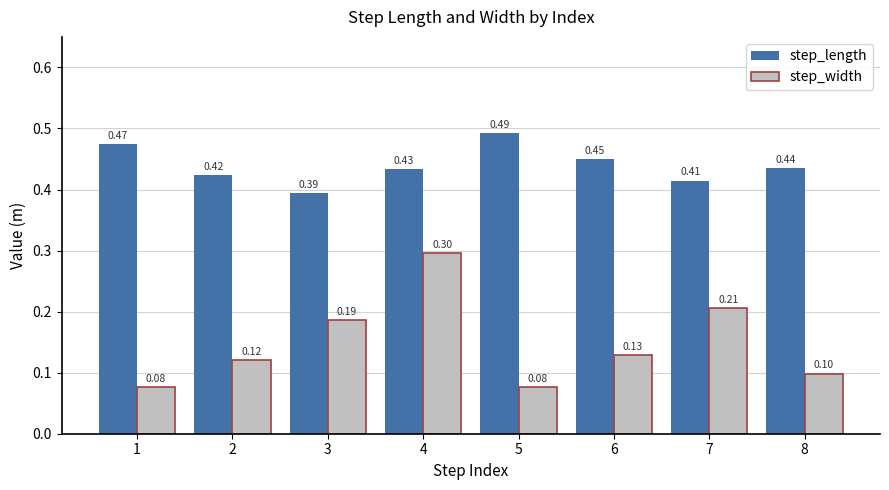

What are all the series names shown in the legend?

step_length, step_width